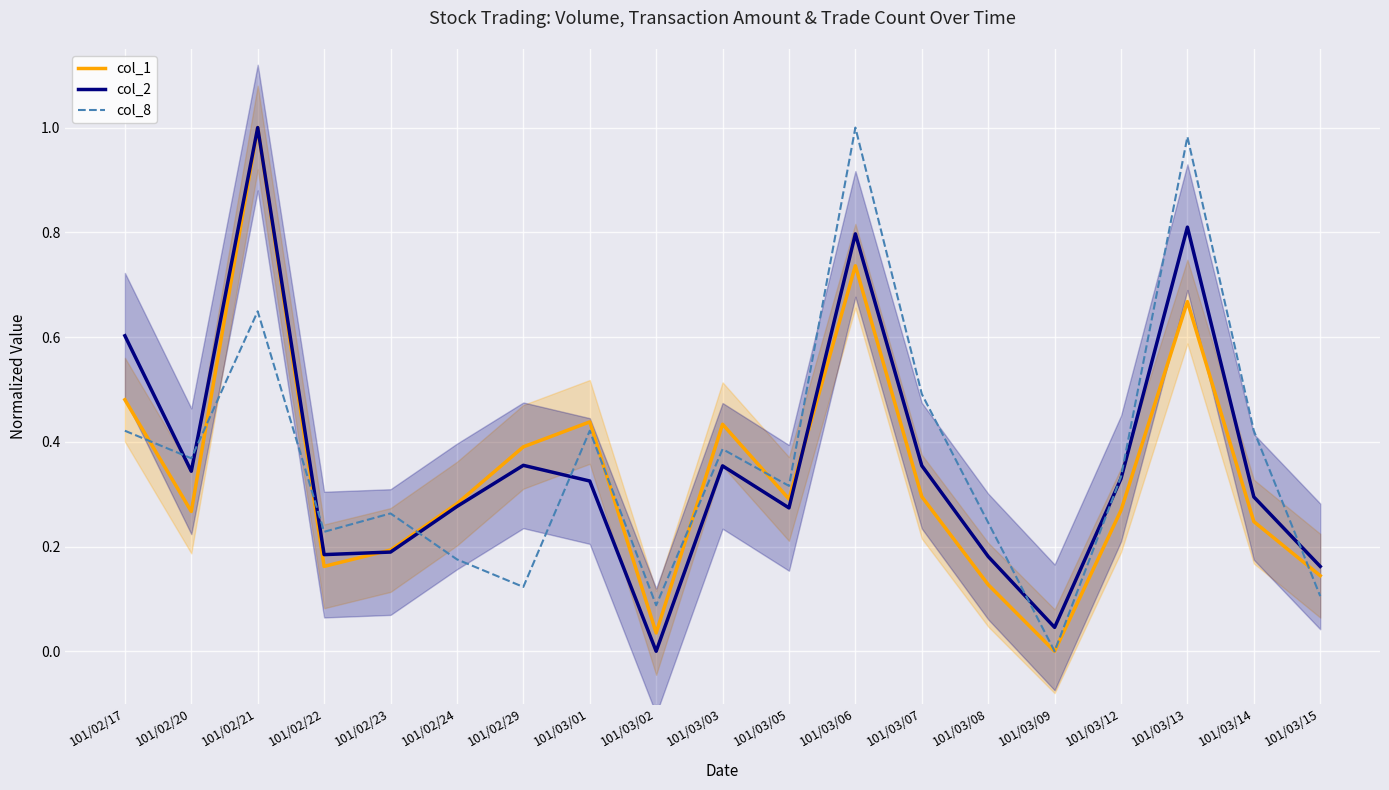

At 101/03/15, list the series in order from largest to smallest.

col_2, col_1, col_8